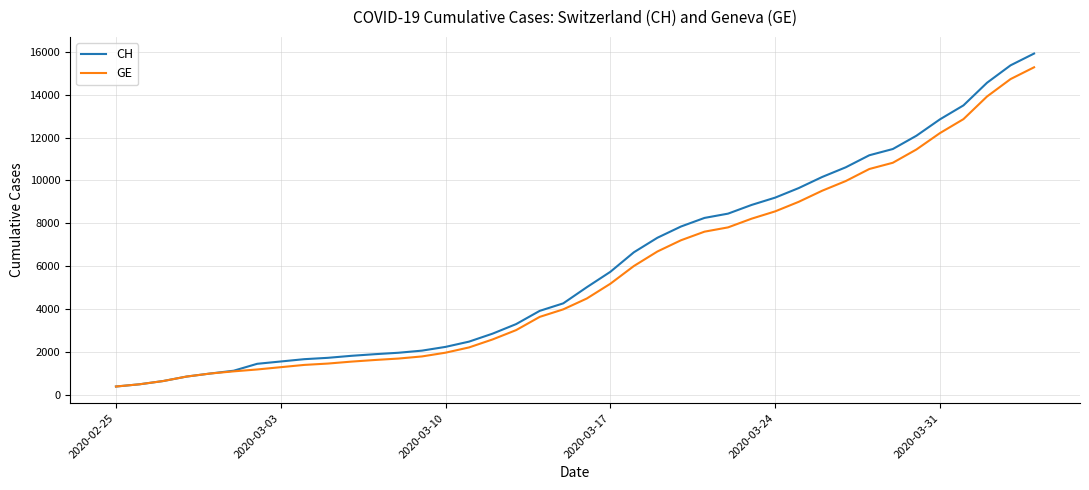

How many lines are shown in the chart?

2